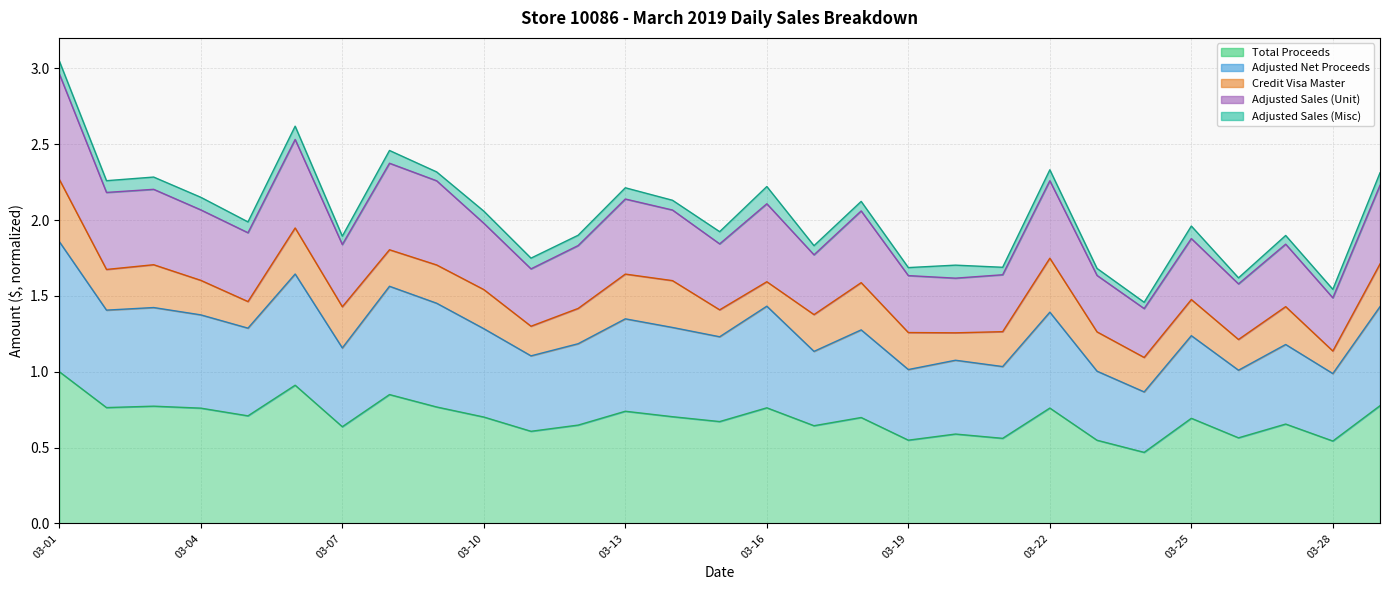

True or false: Adjusted Net Proceeds and Total Proceeds intersect in this chart.

False